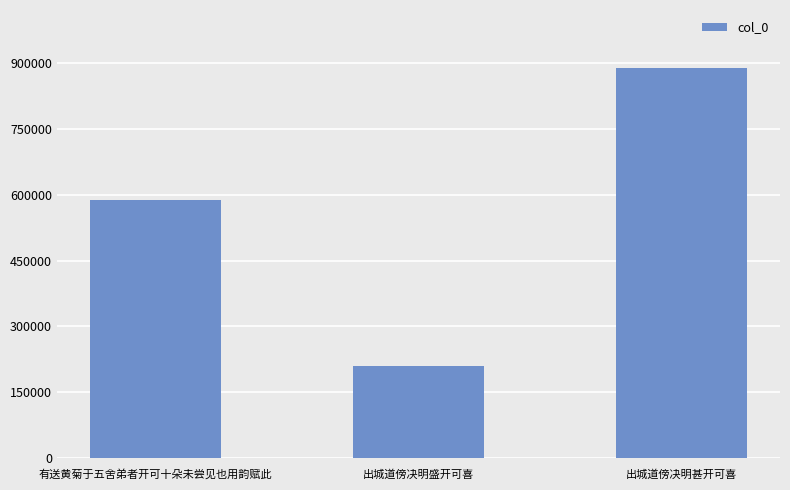

What is the difference between the values at 出城道傍决明盛开可喜 and 出城道傍决明甚开可喜?

678273